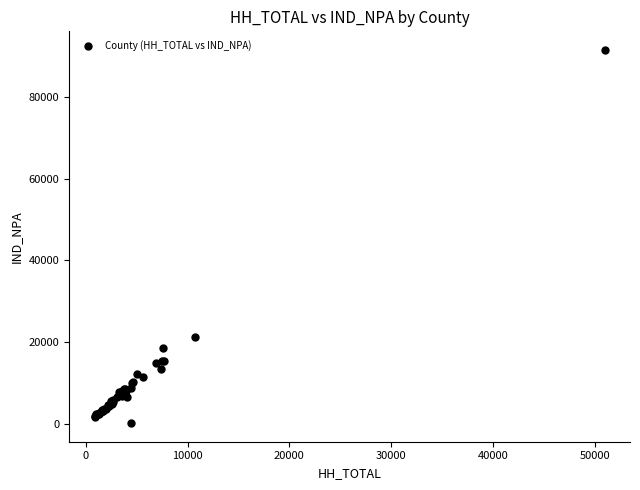

What Y value in the scatter plot is closest to 45799?

21120